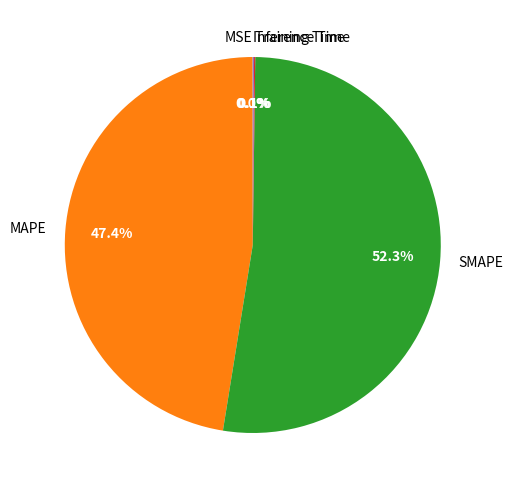

Is there any slice that represents more than half of the pie?

Yes